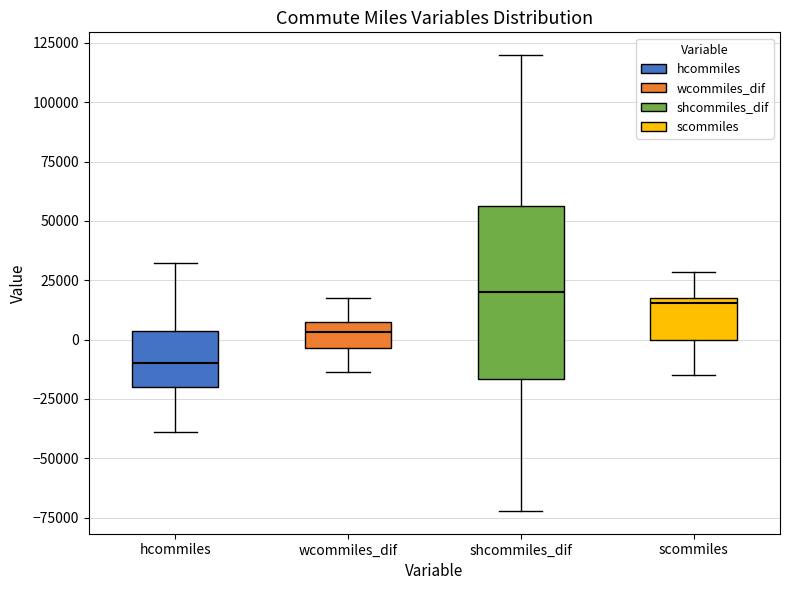

Where is the upper edge of the box for scommiles on the y-axis? The values are not printed on the chart, so give them approximately, as read against the axis.

20000